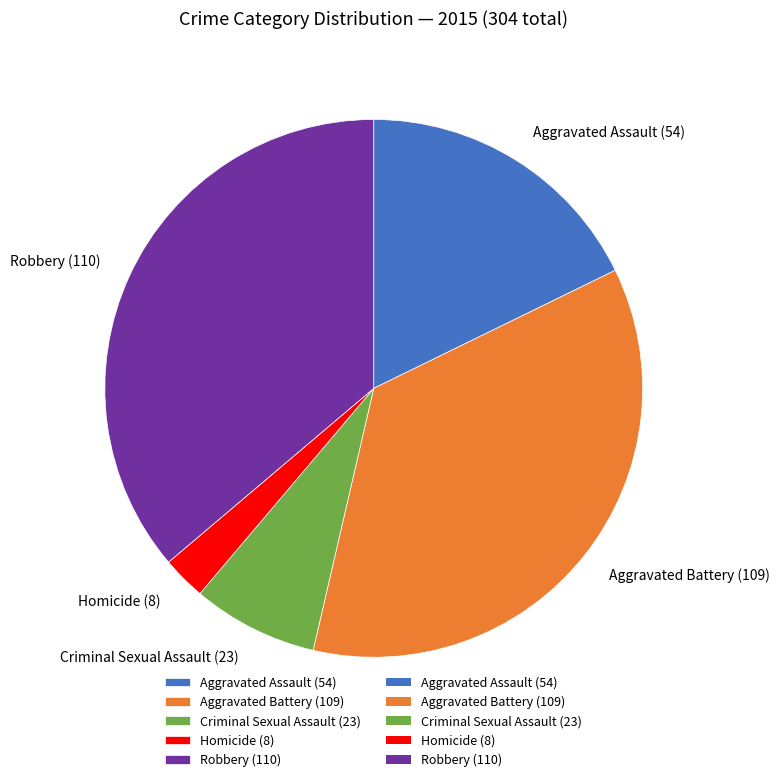

Between Criminal Sexual Assault (23) and Aggravated Assault (54), which is larger?

Aggravated Assault (54)